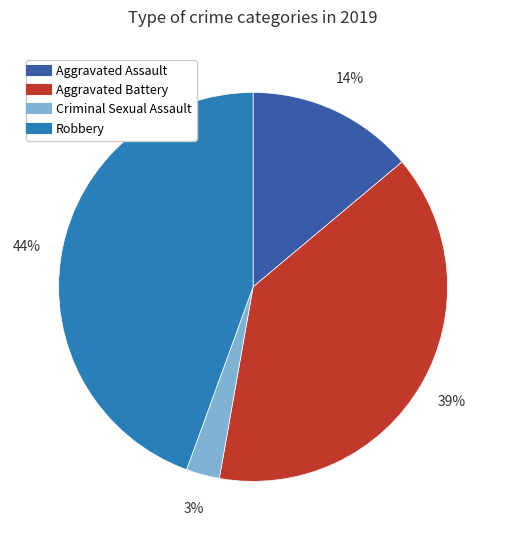

Is there any slice that represents more than half of the pie?

No